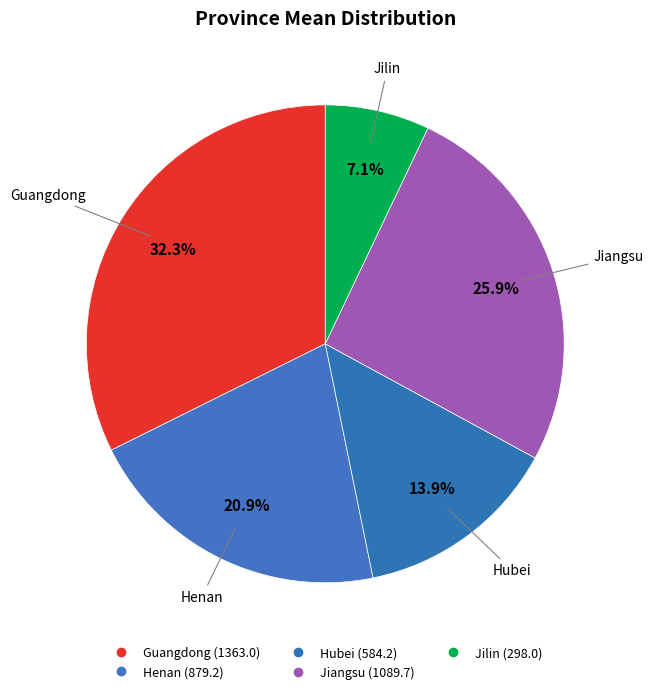

Combined, what portion of the pie is Jilin and Guangdong?

39.4%